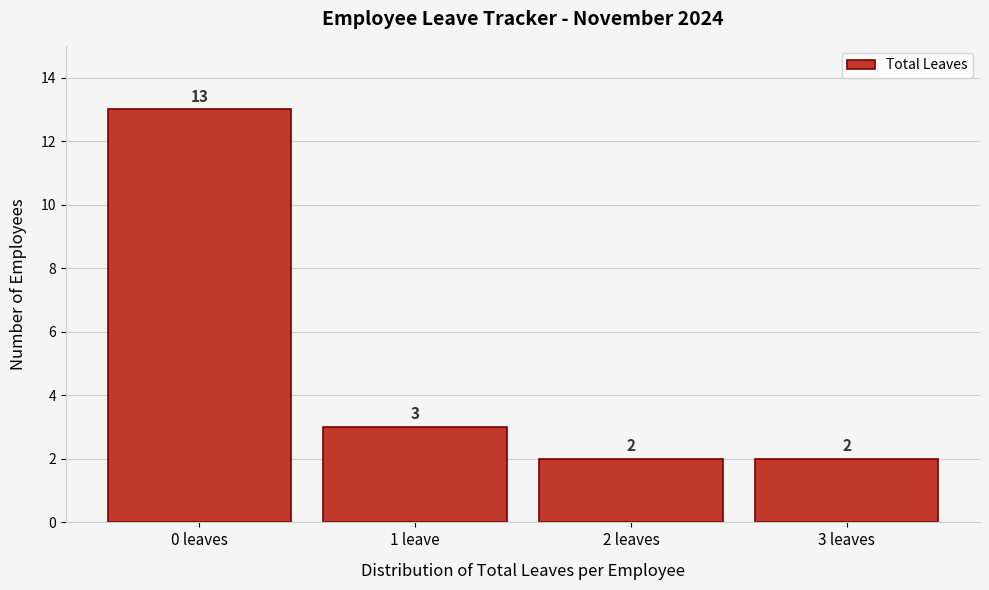

Reading left to right, extract all data points from this chart.

0 leaves=13	1 leave=3	2 leaves=2	3 leaves=2